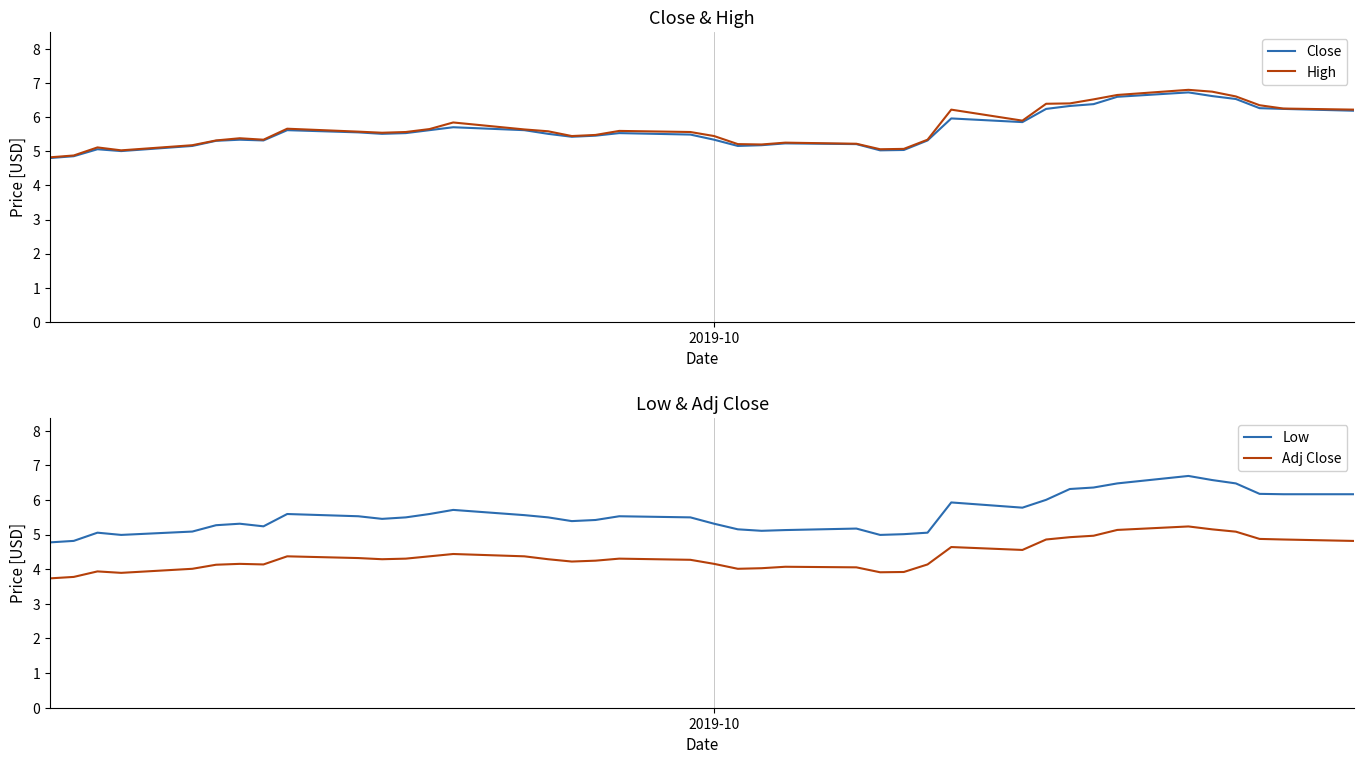

True or false: Adj Close and Close intersect in this chart.

False